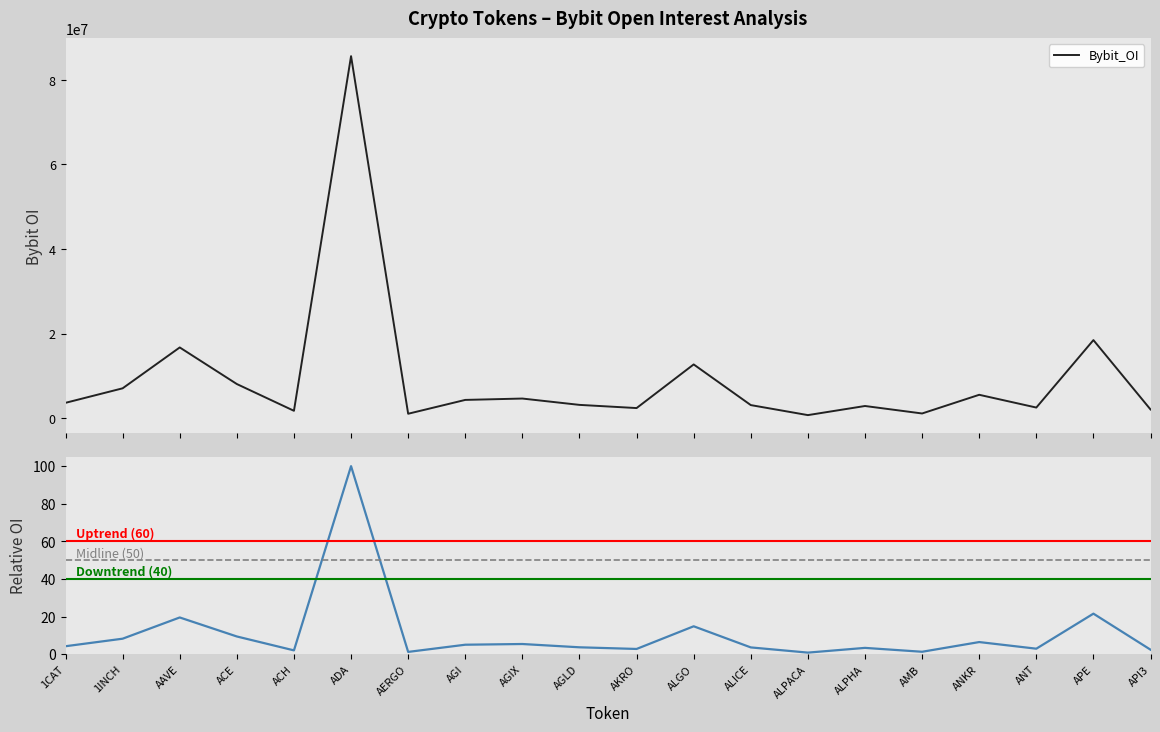

How many data points in Bybit_OI are less than 3624341?

10